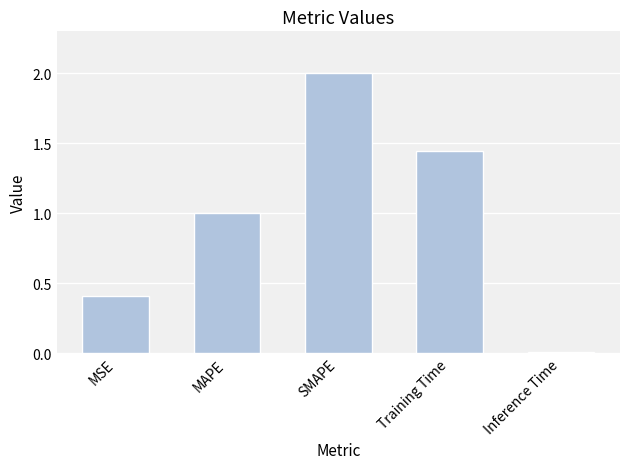

What is the label of the 4th bar from the left?

Training Time